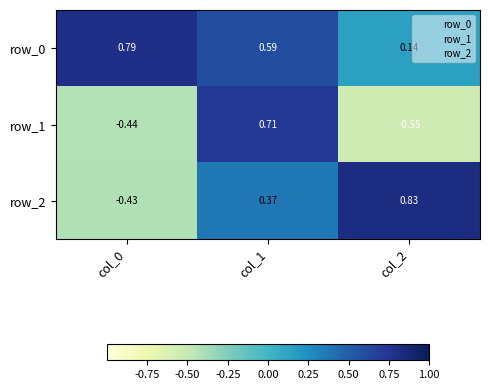

Is the value of row_0 at col_0 greater than the value of row_1 at col_0?

Yes